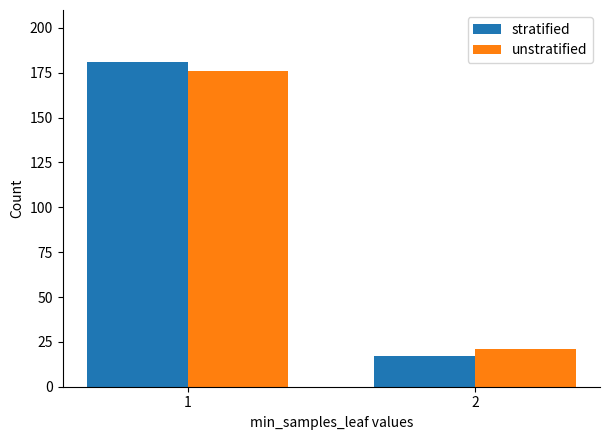

What is the sum of the stratified values at 1 and 2?

198